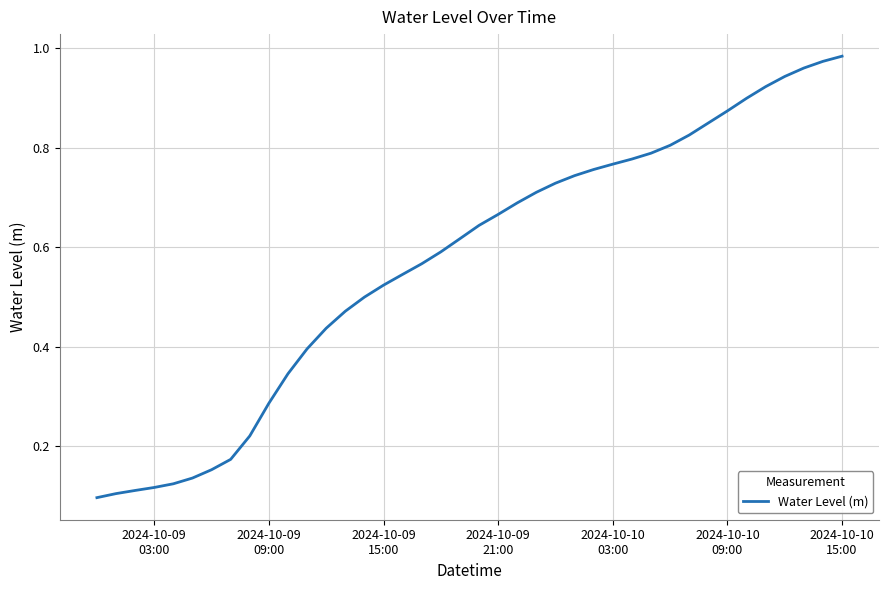

Does the chart have visible grid lines?

Yes